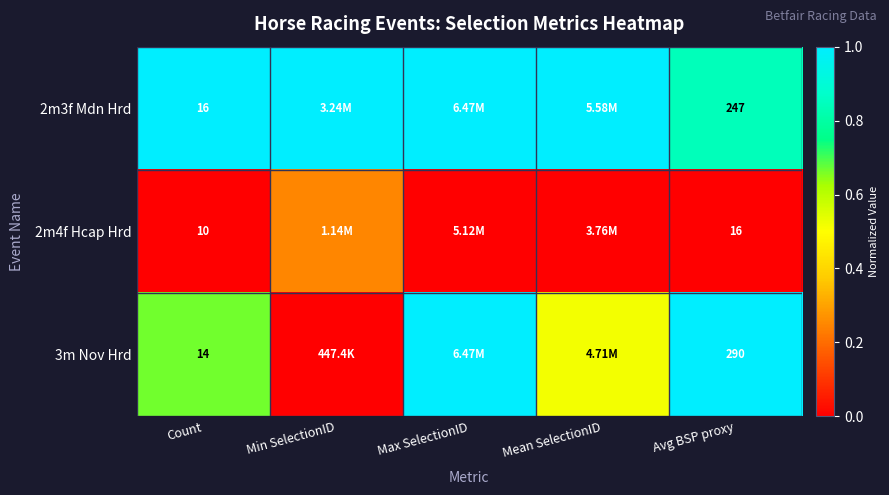

What is the difference between the maximum and minimum values in the 2m3f Mdn Hrd series?

0.2